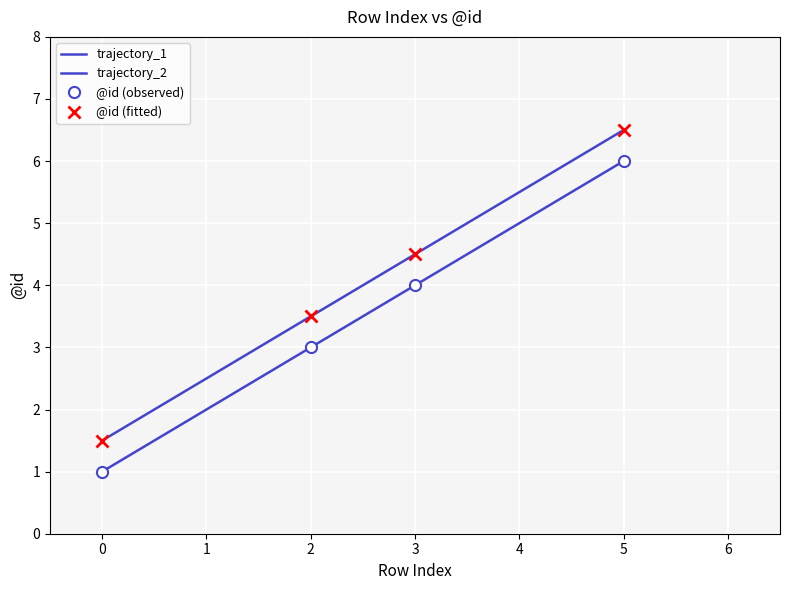

At which label is row_index closest to 3?

2